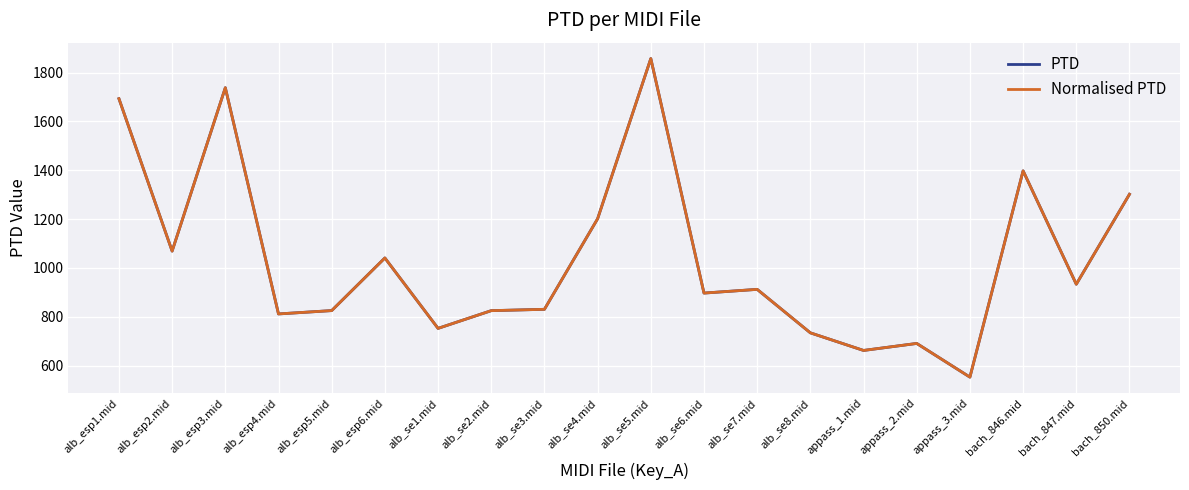

Which category has the highest value in the PTD series?

alb_se5.mid